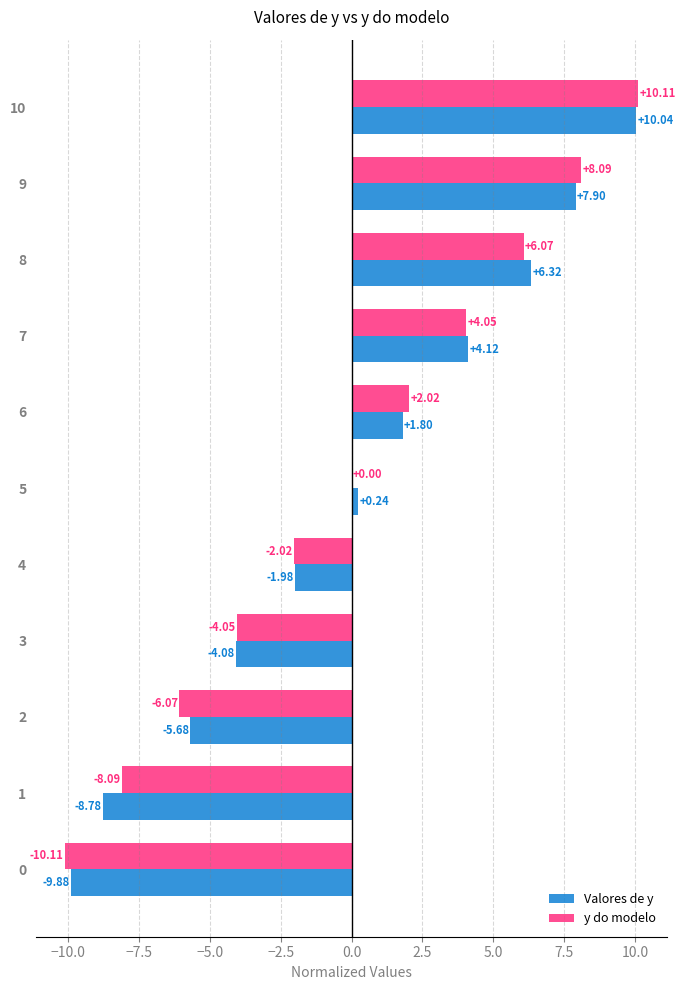

Is the value of y do modelo at 2 greater than the value of Valores de y at 0?

Yes